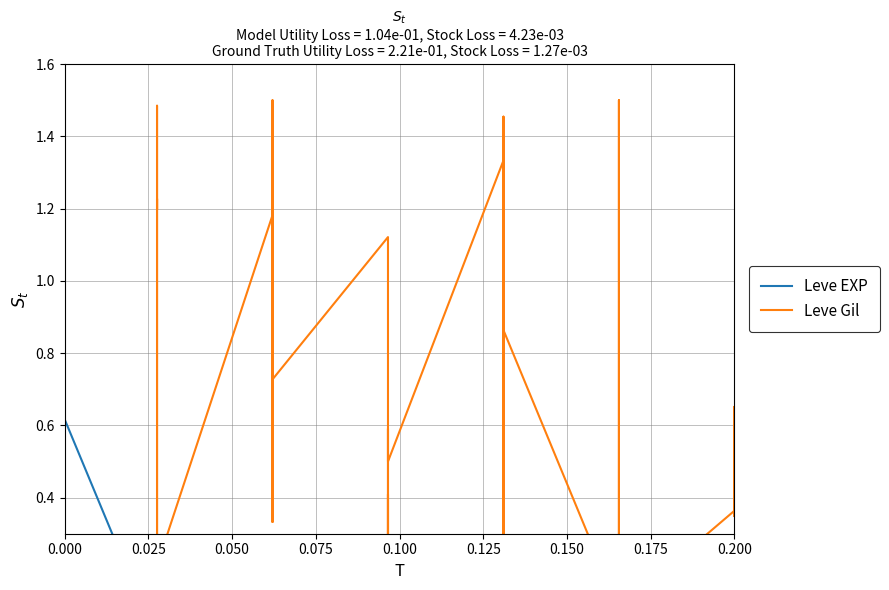

True or false: Leve EXP has more than 2 interior local peaks.

True